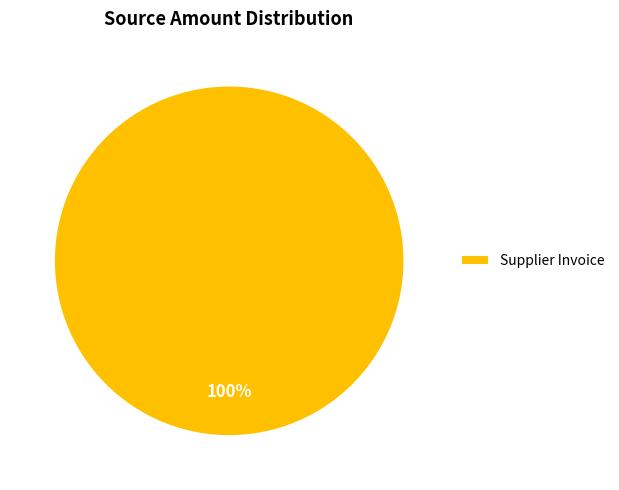

Rank the categories by value from highest to lowest.

Supplier Invoice